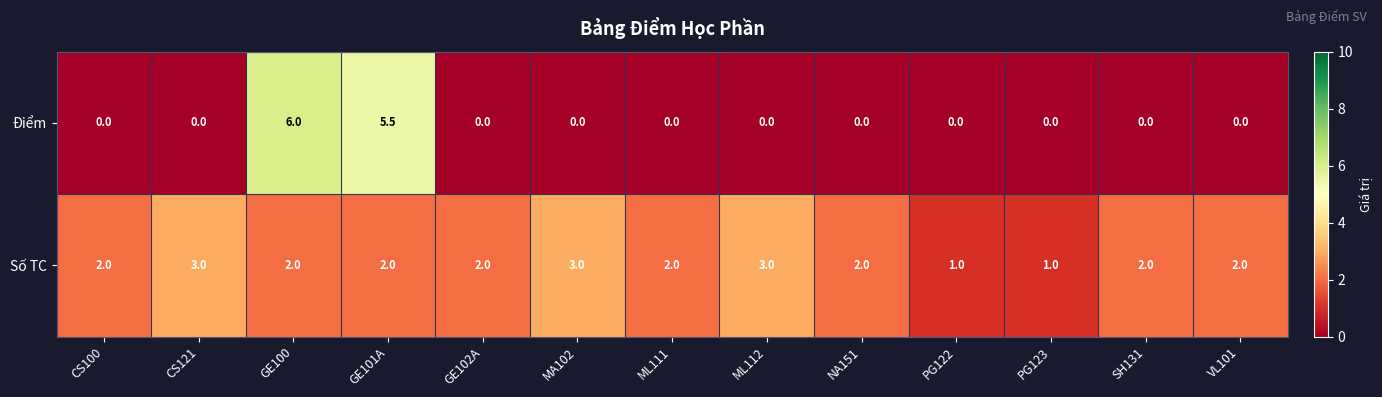

What is the sum of the Số TC values at PG123 and VL101?

3.0